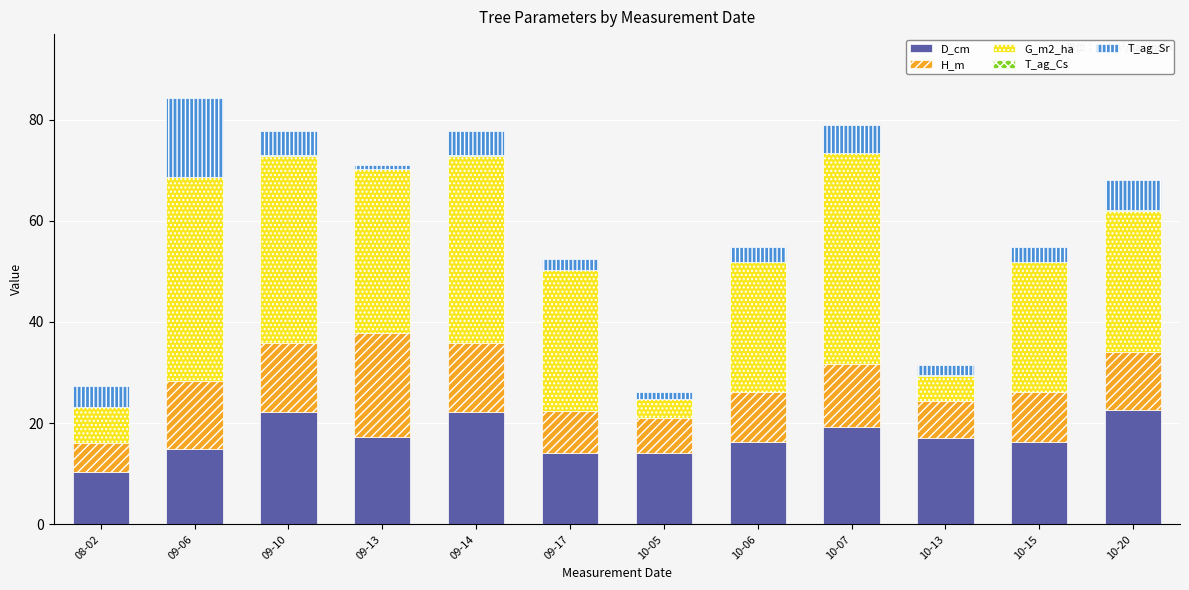

What is the total value across all series at 09-14?

77.7